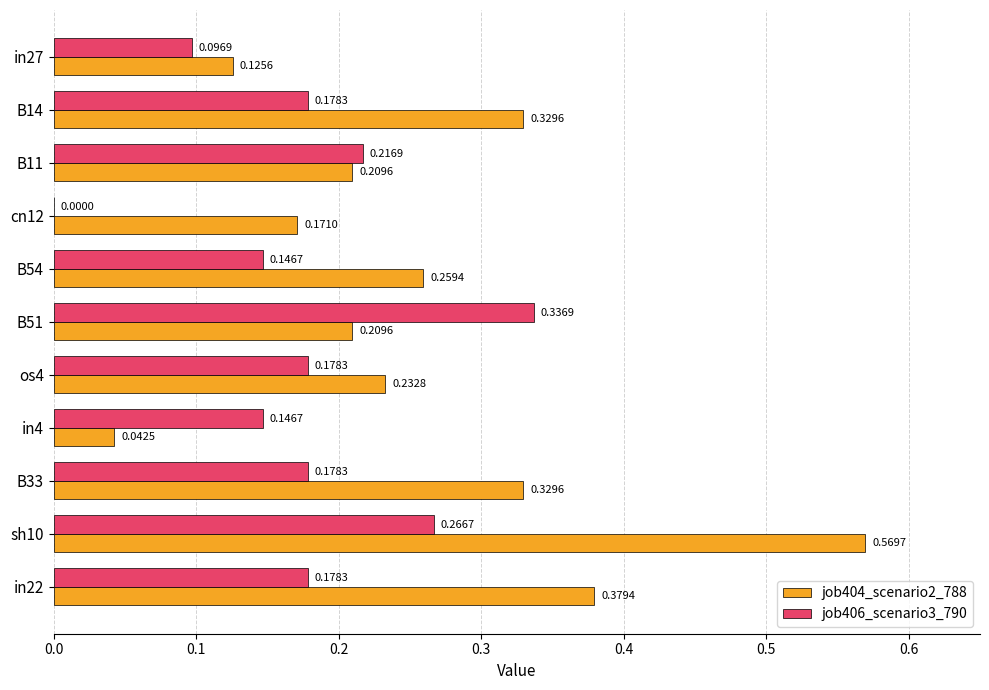

What is the sum of the job404_scenario2_788 values at B11 and B33?

0.5